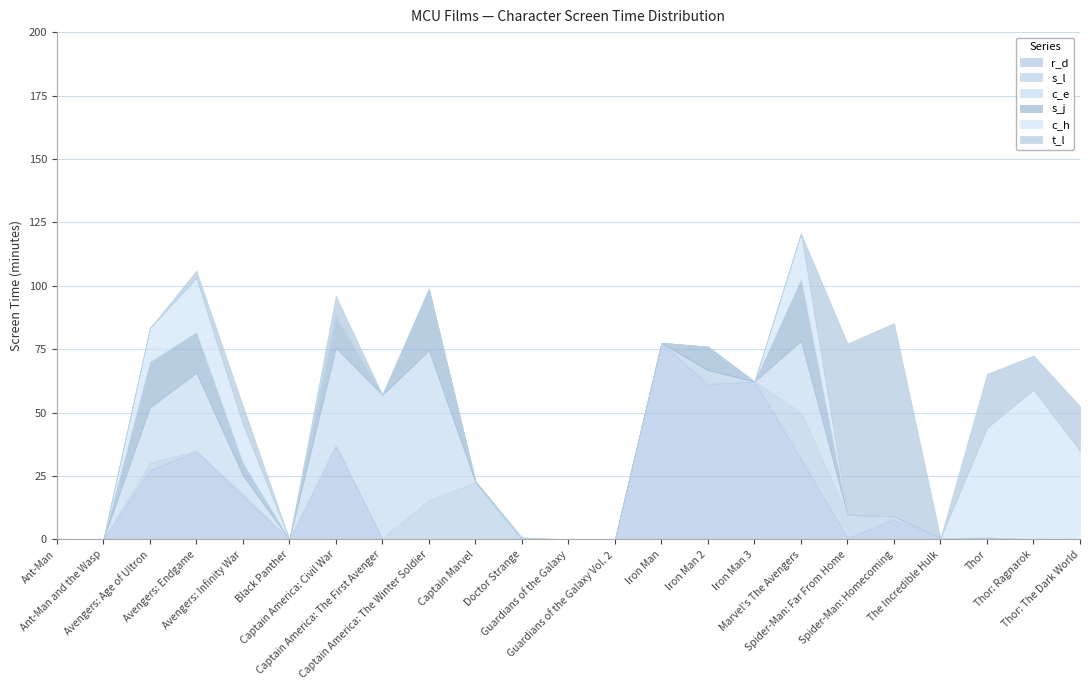

What is the sum of all s_l values?

76.8